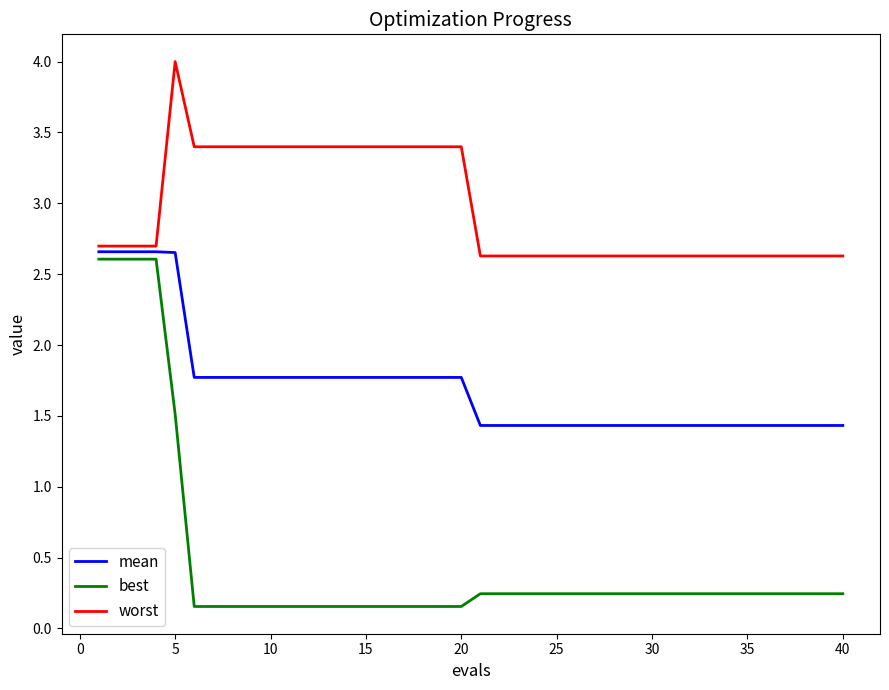

True or false: worst and mean intersect in this chart.

False